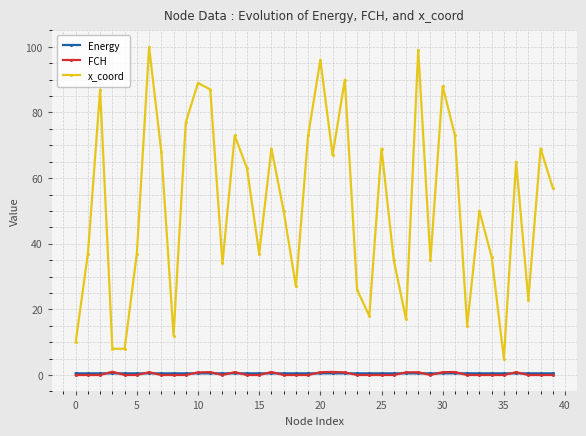

True or false: x_coord and FCH cross at least once.

False